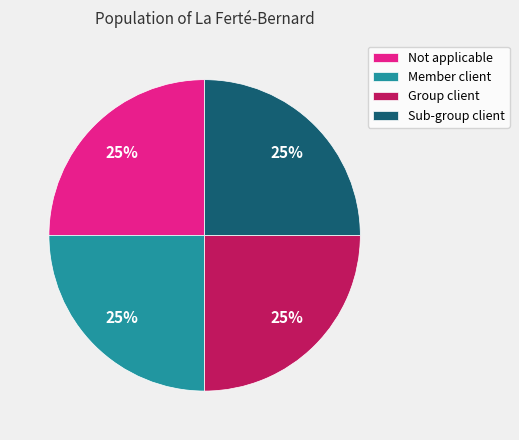

To the nearest percent, what percentage of the pie is Member client?

25%